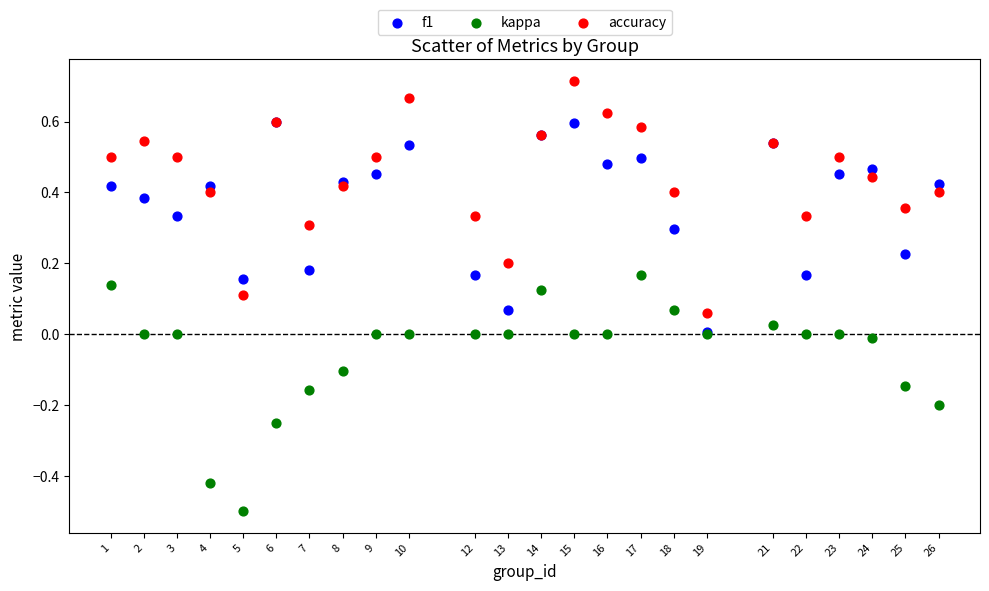

Which series contains the highest Y value?

accuracy